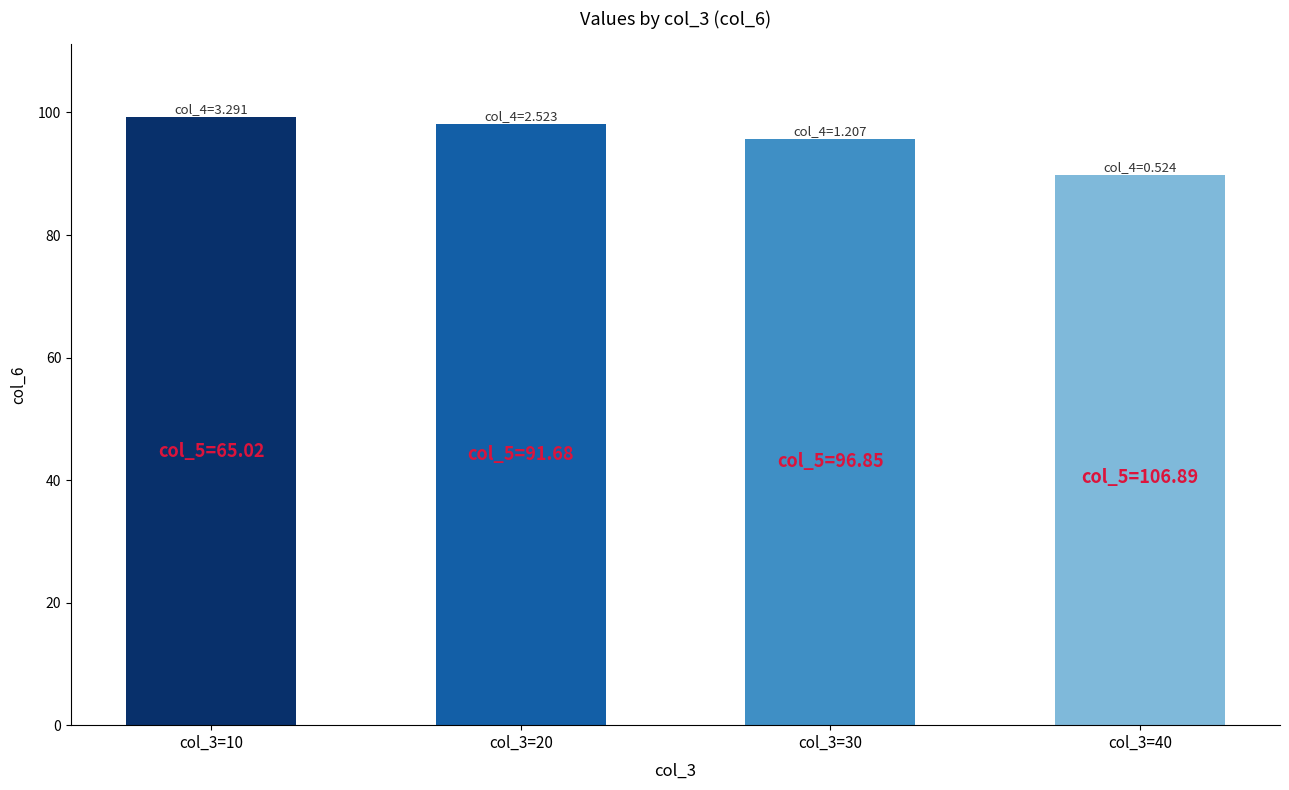

Rank the categories by value from lowest to highest.

col_3=40, col_3=30, col_3=20, col_3=10